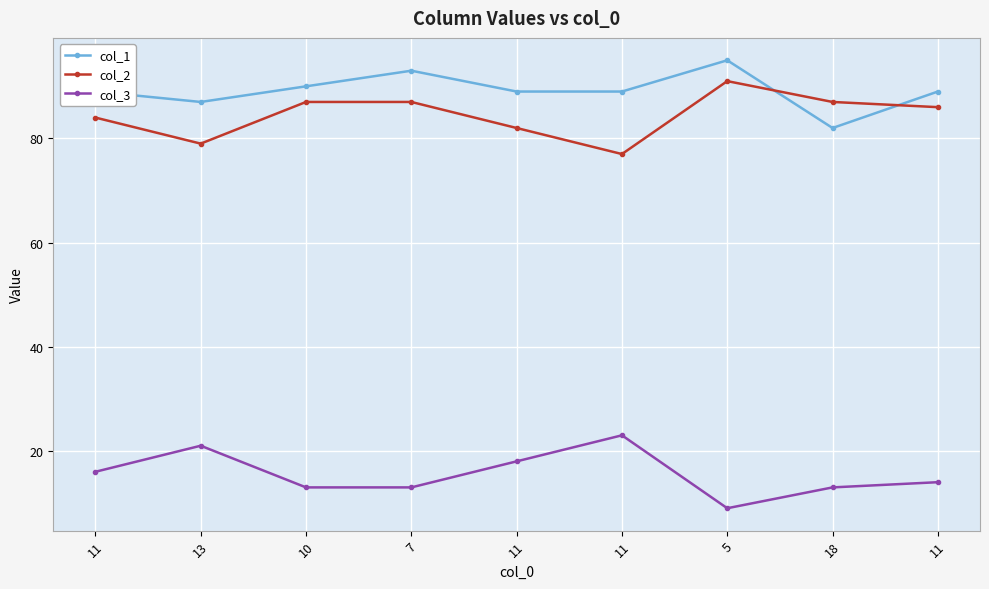

How many distinct data groups are displayed?

3